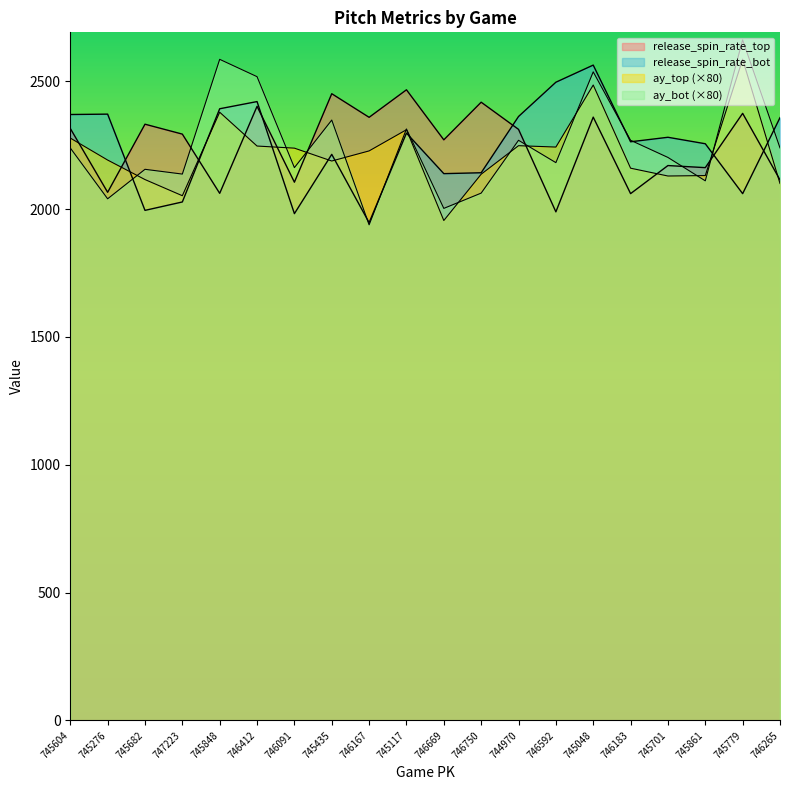

At 746412, list the series in order from largest to smallest.

ay_bot, release_spin_rate_bot, release_spin_rate_top, ay_top